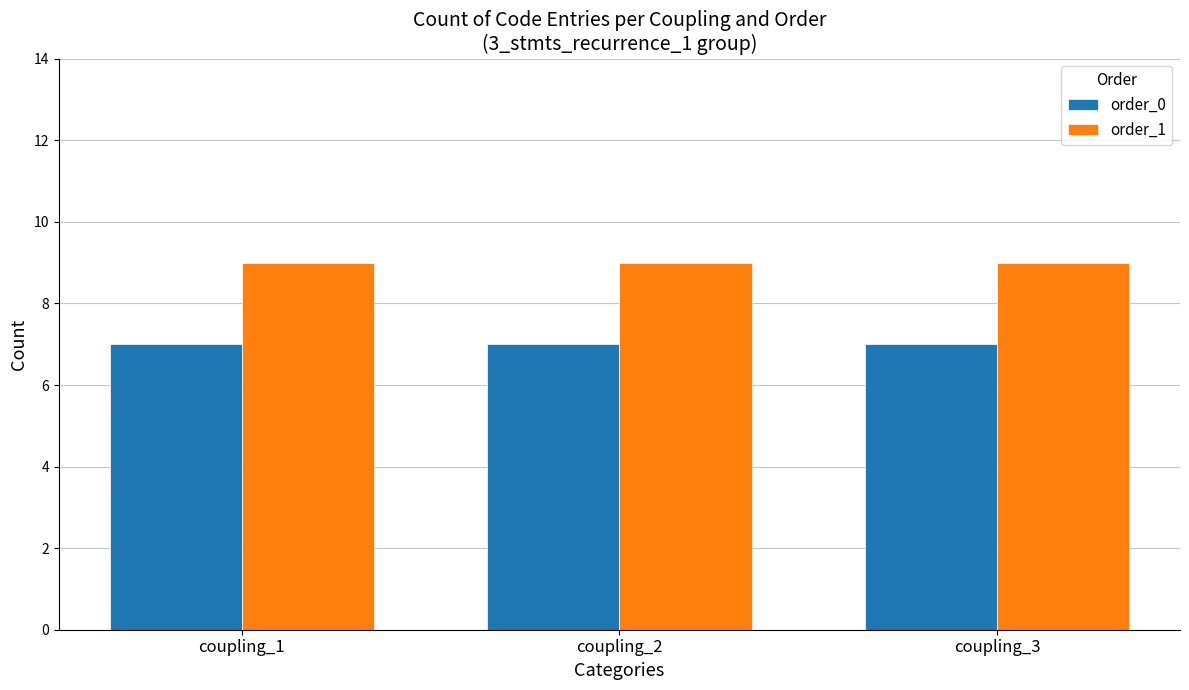

At how many categories does at least one series exceed 8?

3